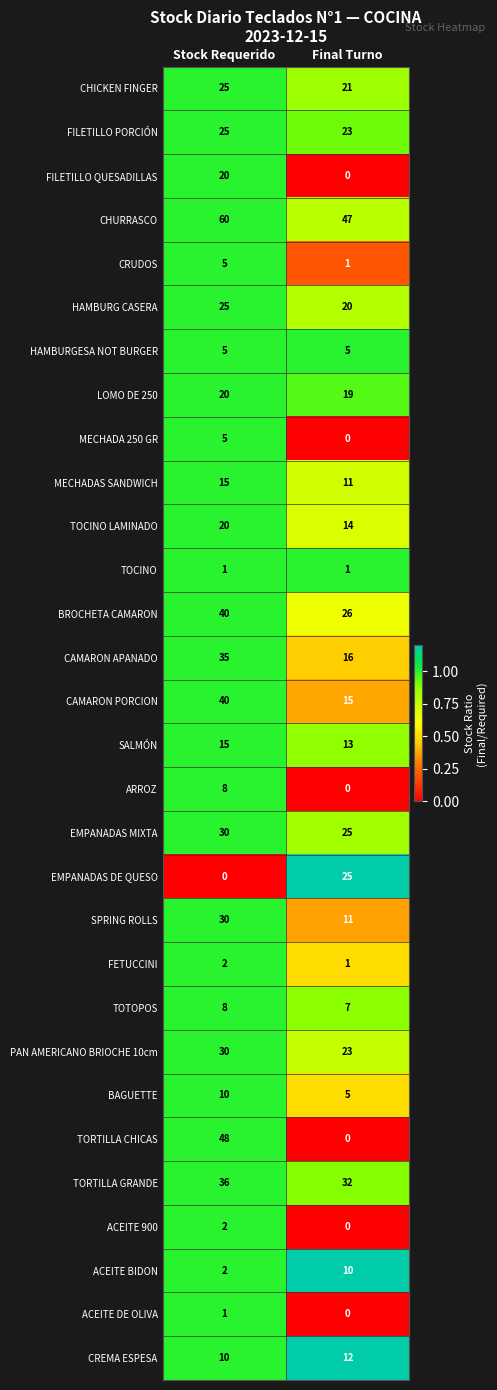

Which label corresponds to the largest value in the chart?

Stock Requerido